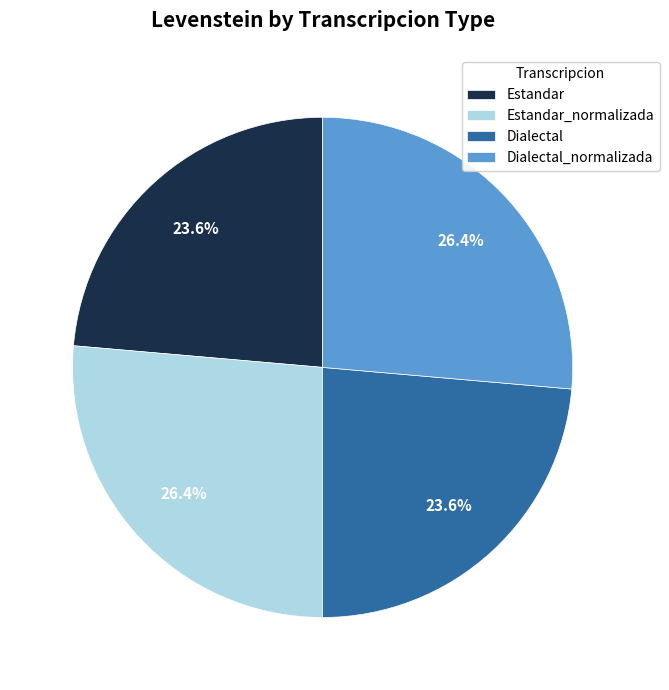

Is it true that Dialectal is 32% of the pie?

False